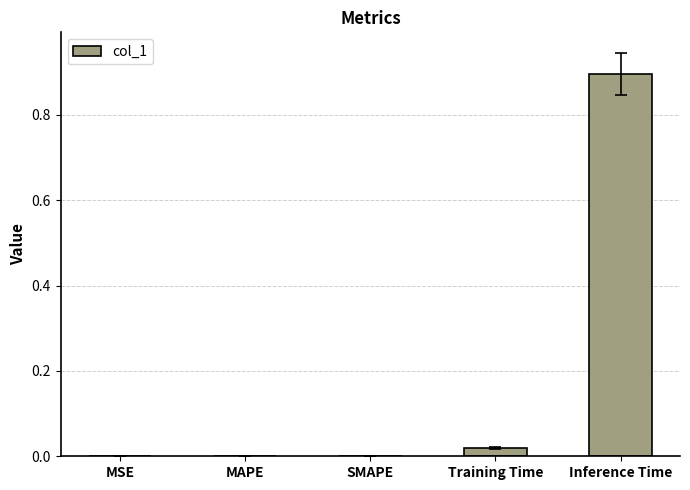

Between MAPE and Inference Time, which is larger?

Inference Time